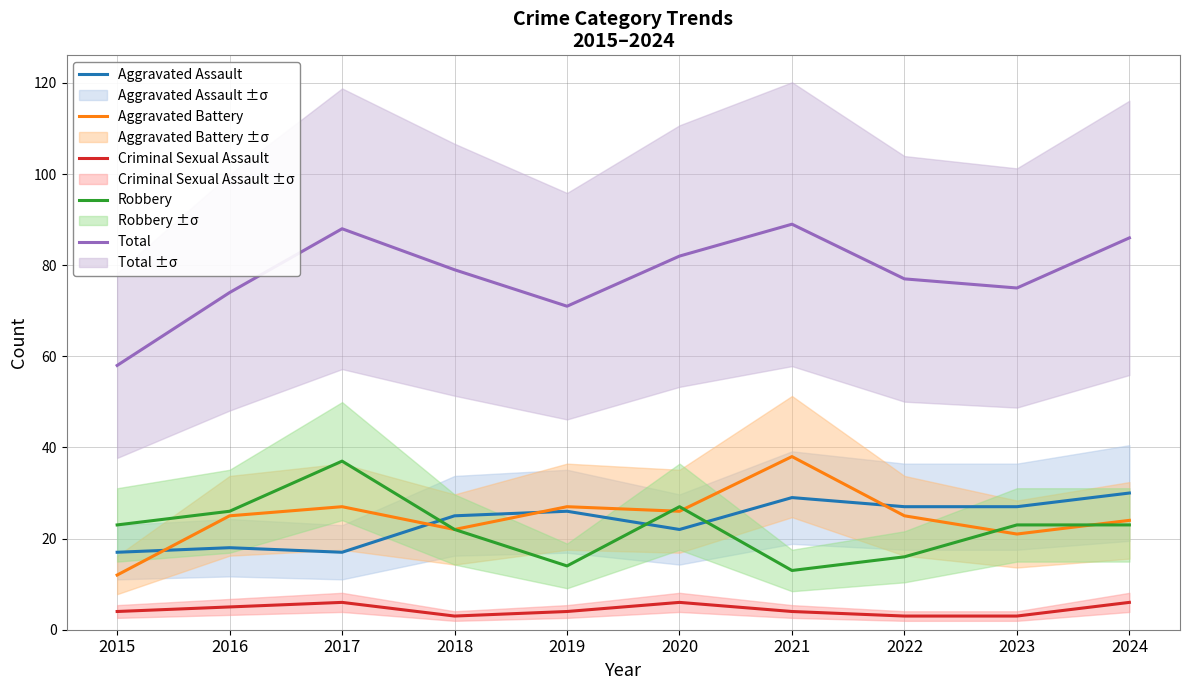

Where is the first local maximum for Aggravated Assault?

2016